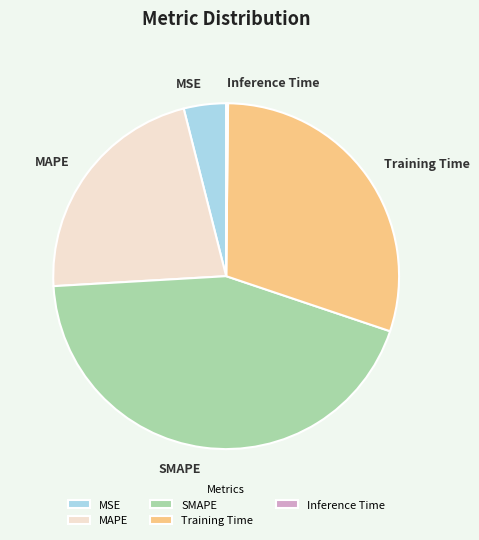

The Training Time slice represents 18% of the pie. True or false?

False